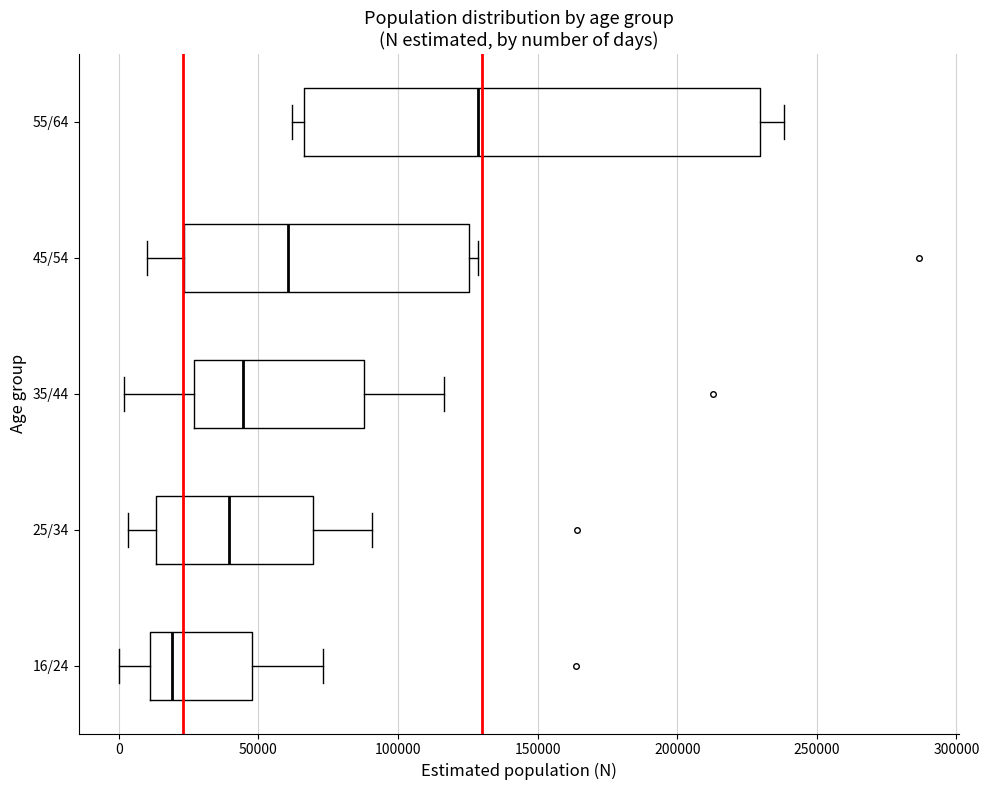

Comparing the boxes themselves (not the whiskers), which one is the widest?

55/64